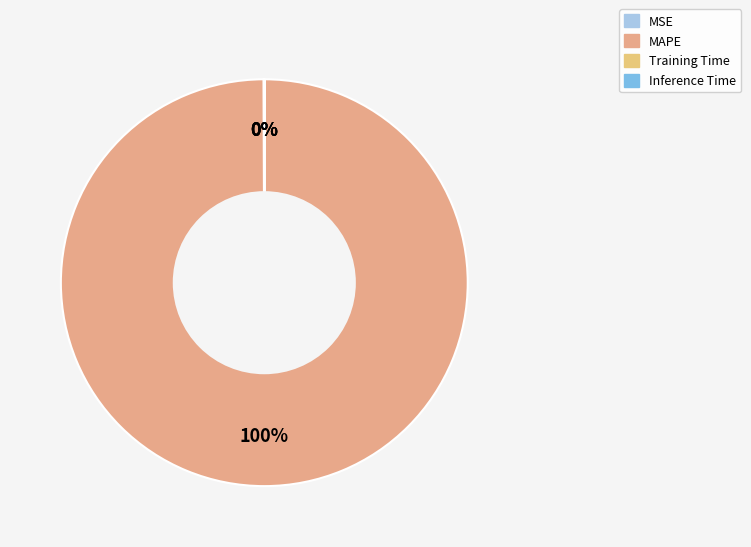

Rank the categories by value from lowest to highest.

Inference Time, Training Time, MSE, MAPE